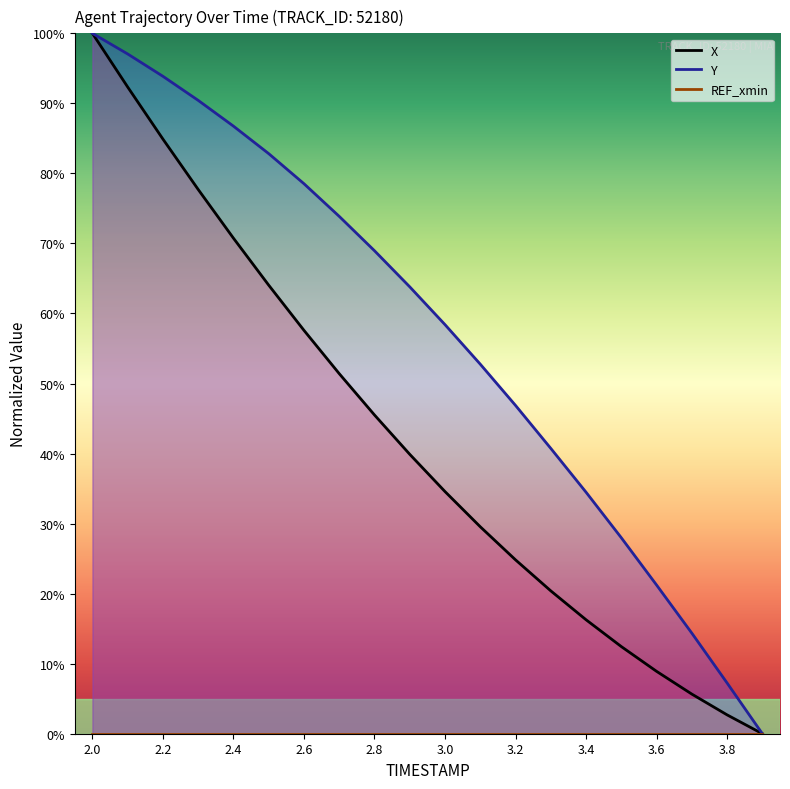

What is the label of the 15th point from the right?

2.5